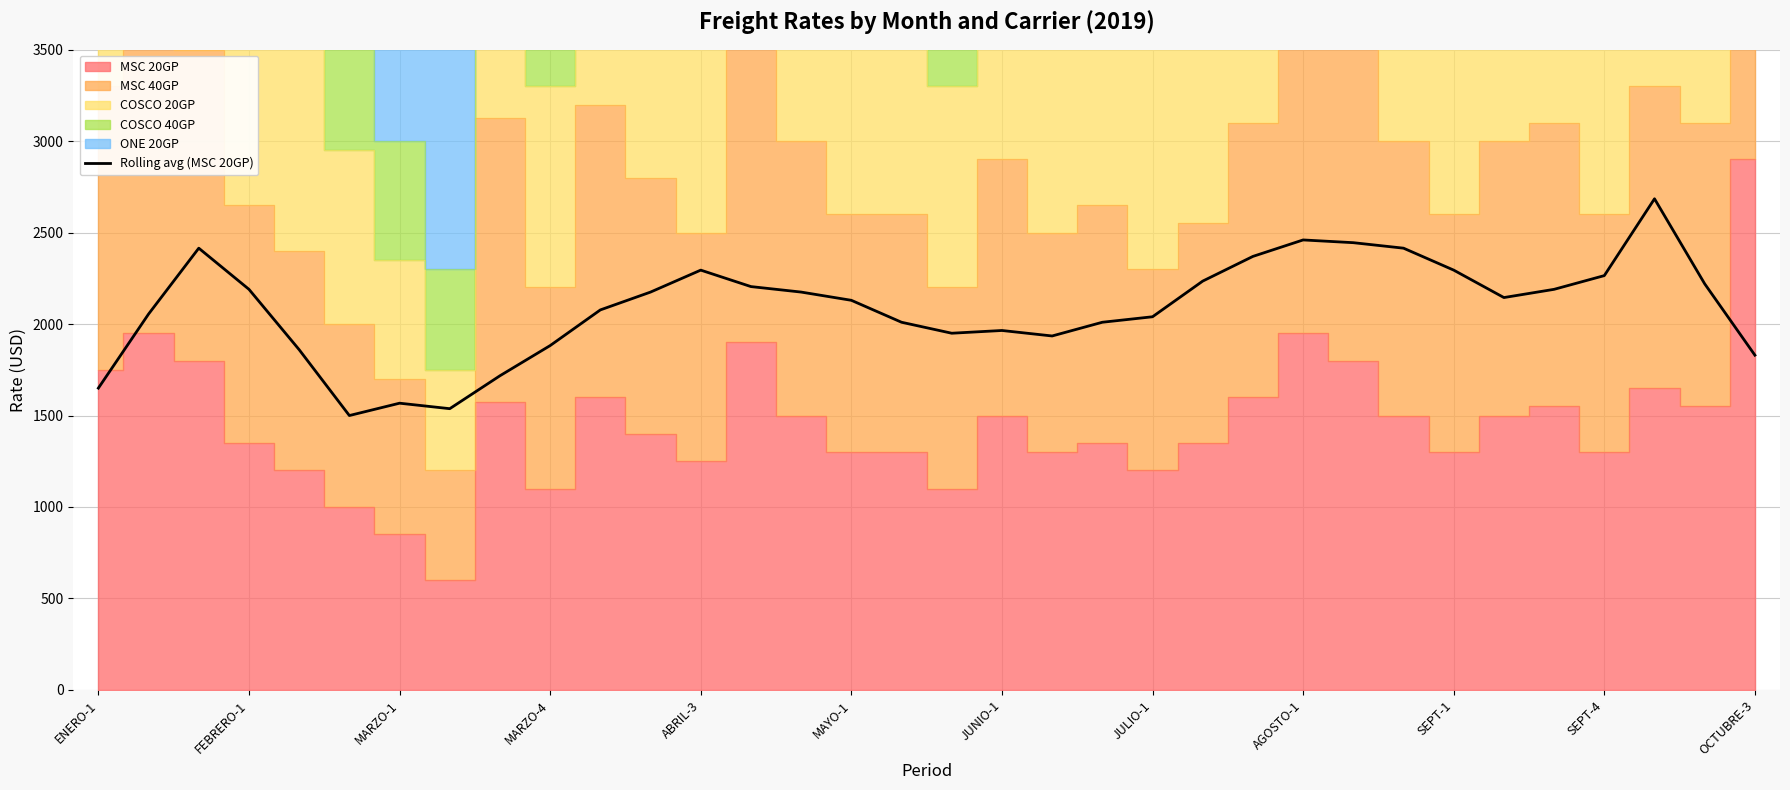

The value of Rolling avg (MSC 20GP) at SEPT-4 is 1195.4. True or false?

False